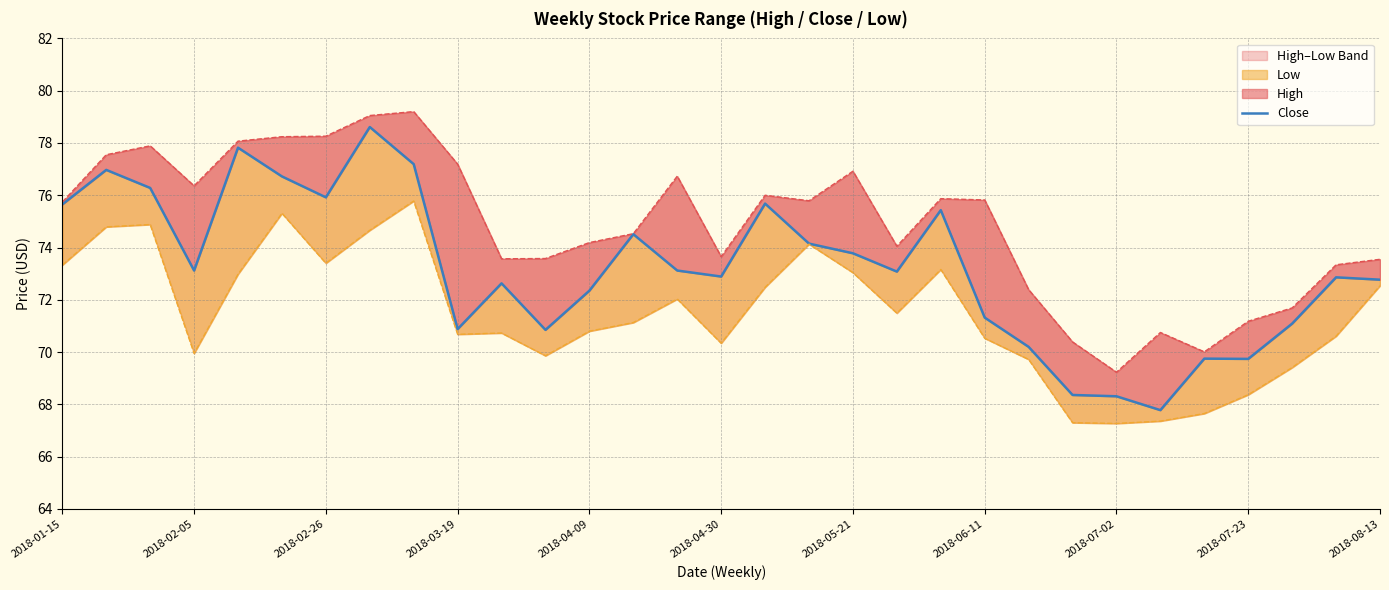

True or false: the data shows 68.4 at 23.

True